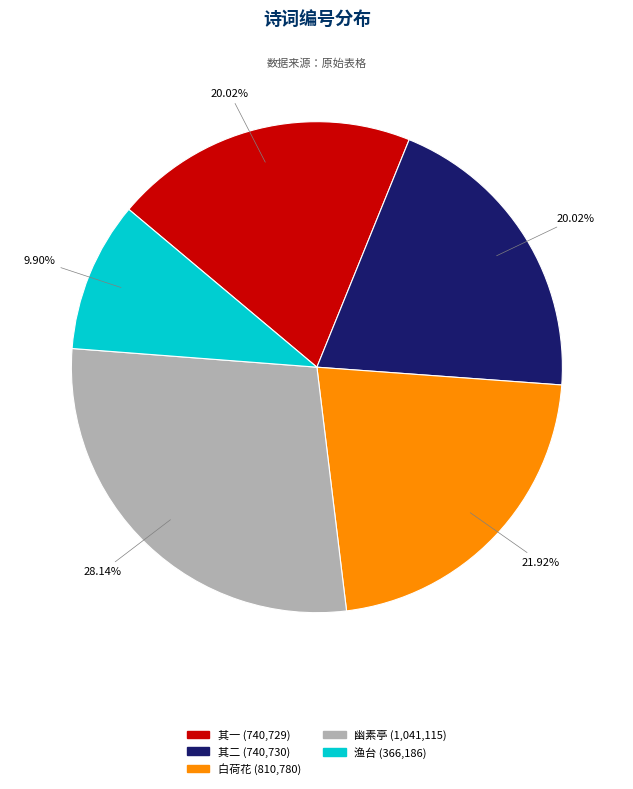

How many segments does this pie chart have?

5